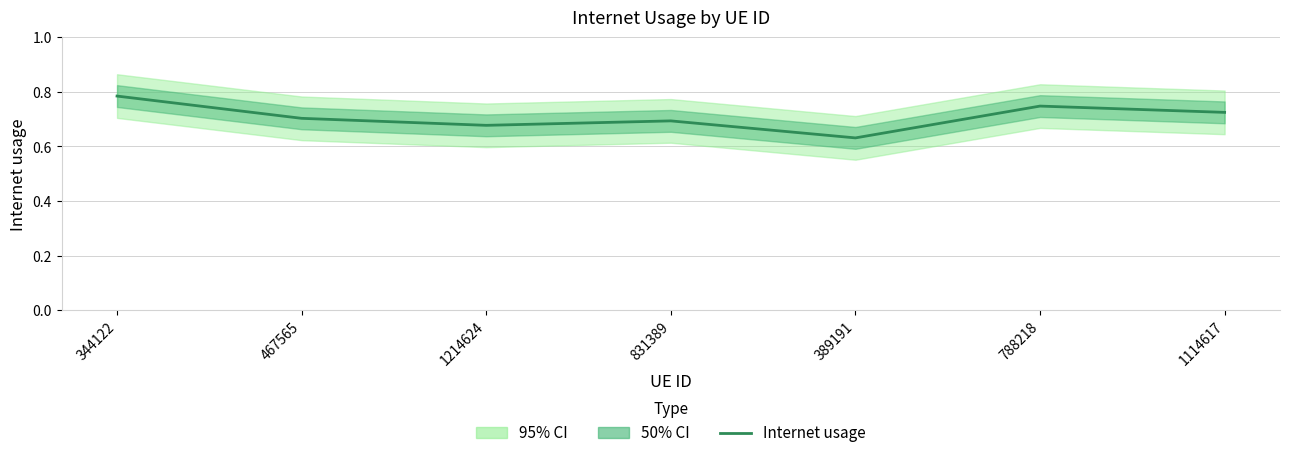

How many points are higher than both their immediate neighbors (excluding endpoints)?

2